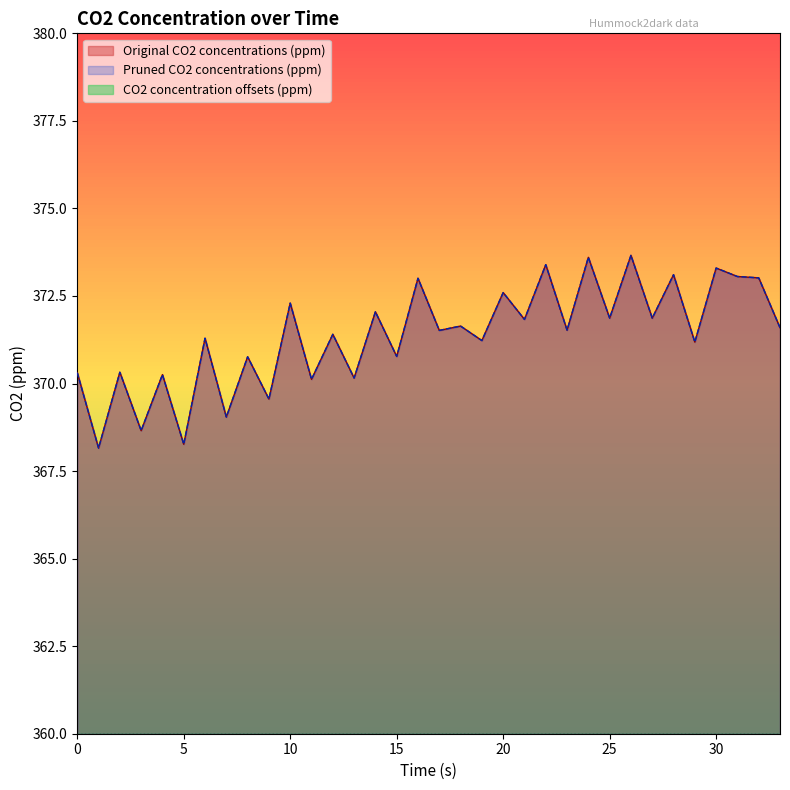

At which category is the sum across all series the highest?

26